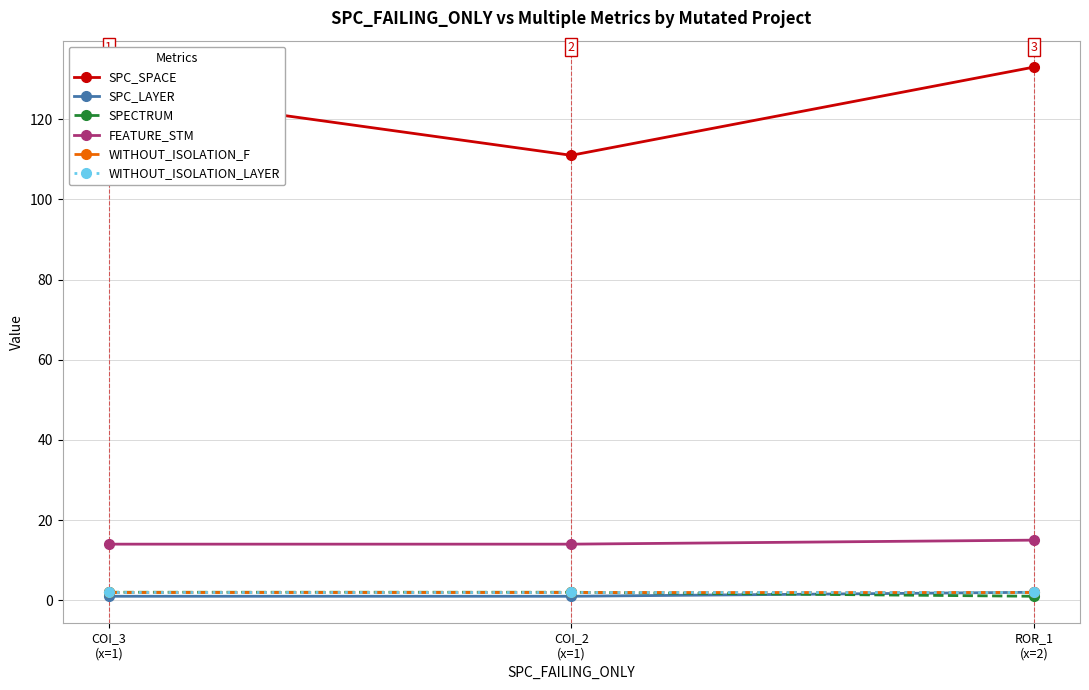

Does the chart have visible grid lines?

Yes